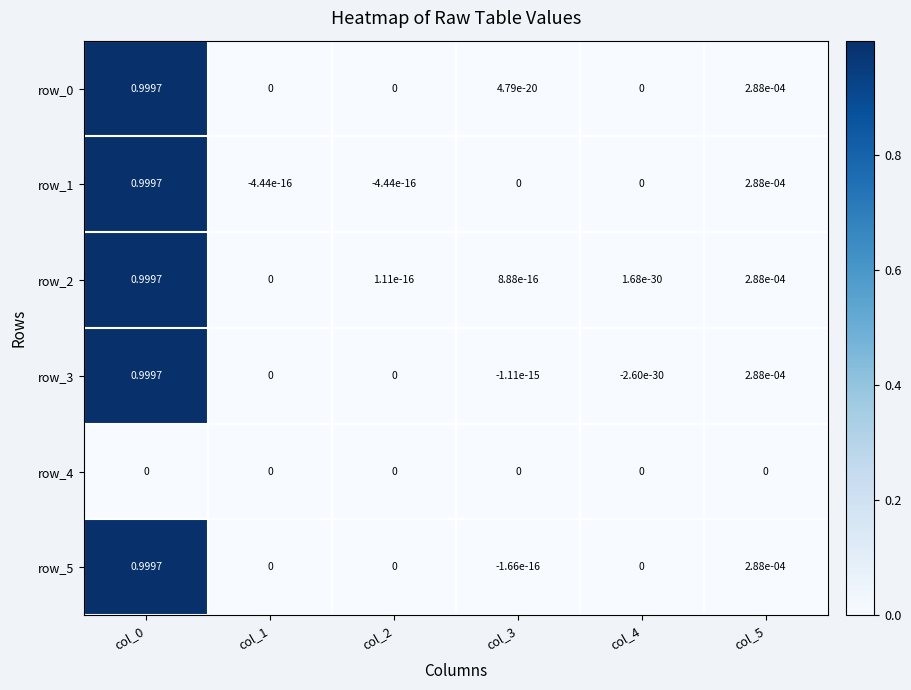

How many data points in row_5 are less than 0?

1